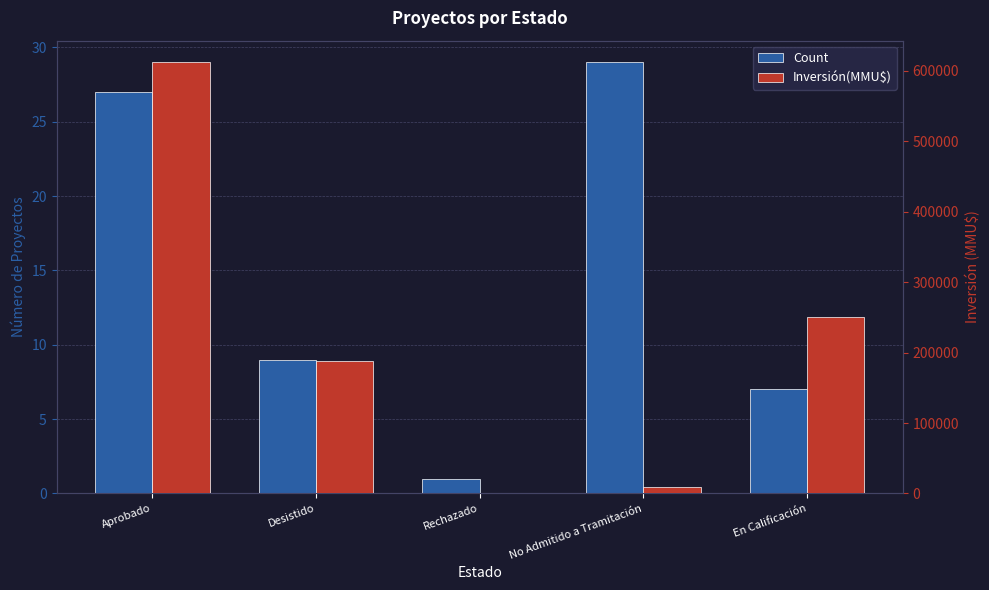

What are all the series names shown in the legend?

Count, Inversión(MMU$)